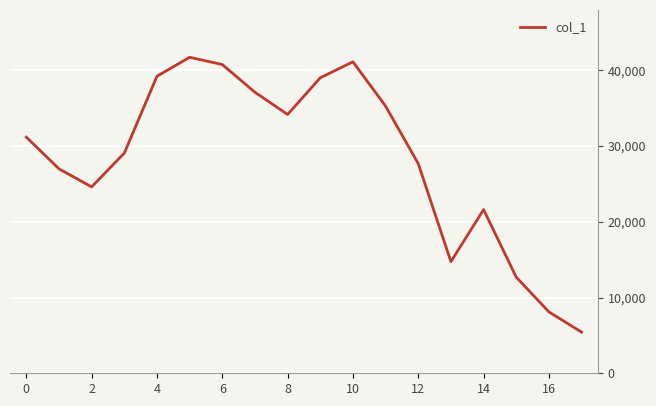

What is the greatest value displayed?

41709